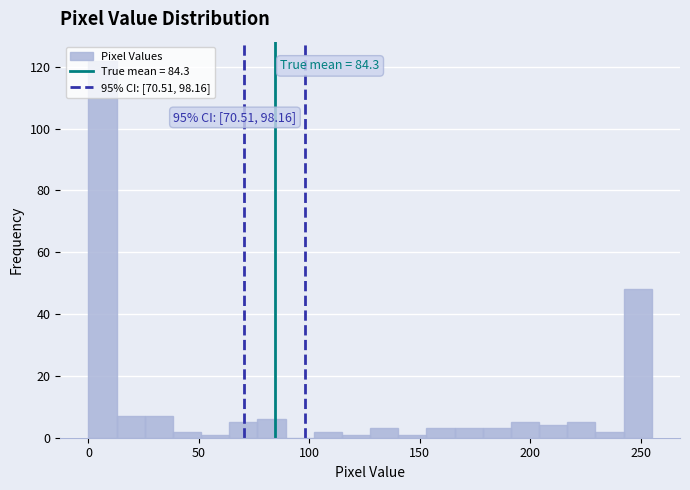

Read against the x-axis, roughly where is the centre of the tallest bar?

5